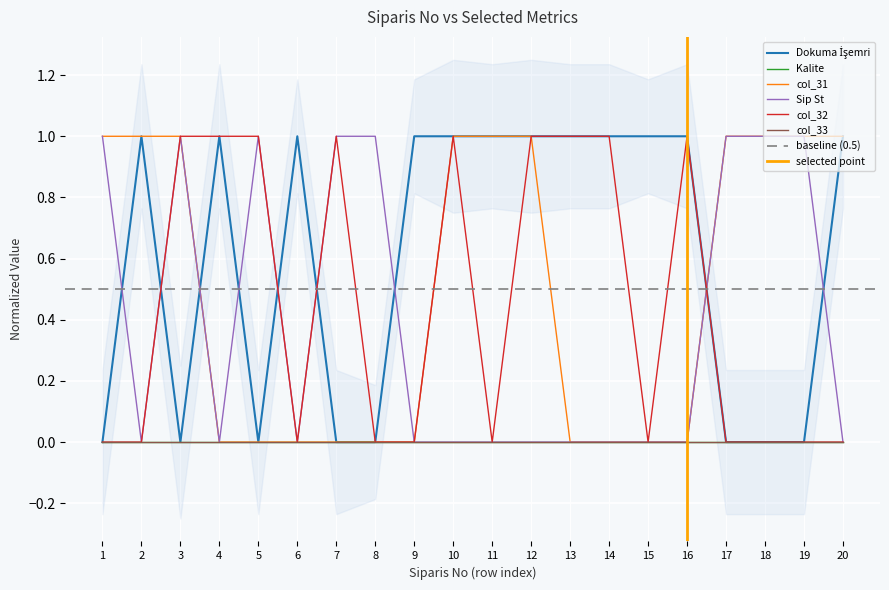

Is this an area chart (filled region under the line)?

No